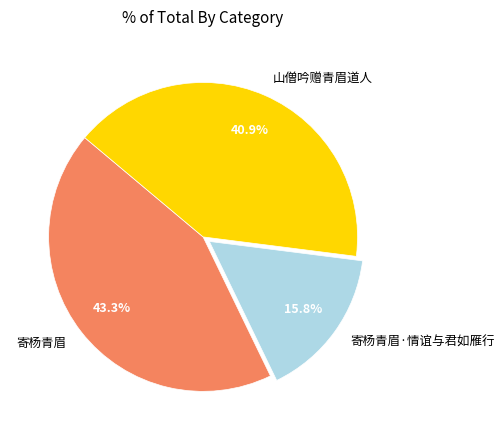

Is there any slice that represents more than half of the pie?

No